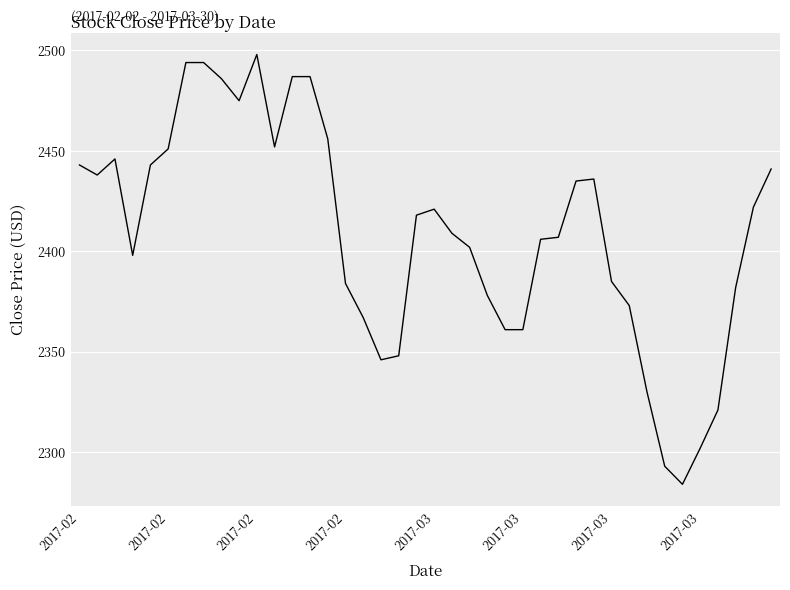

What is the smallest value displayed?

2284